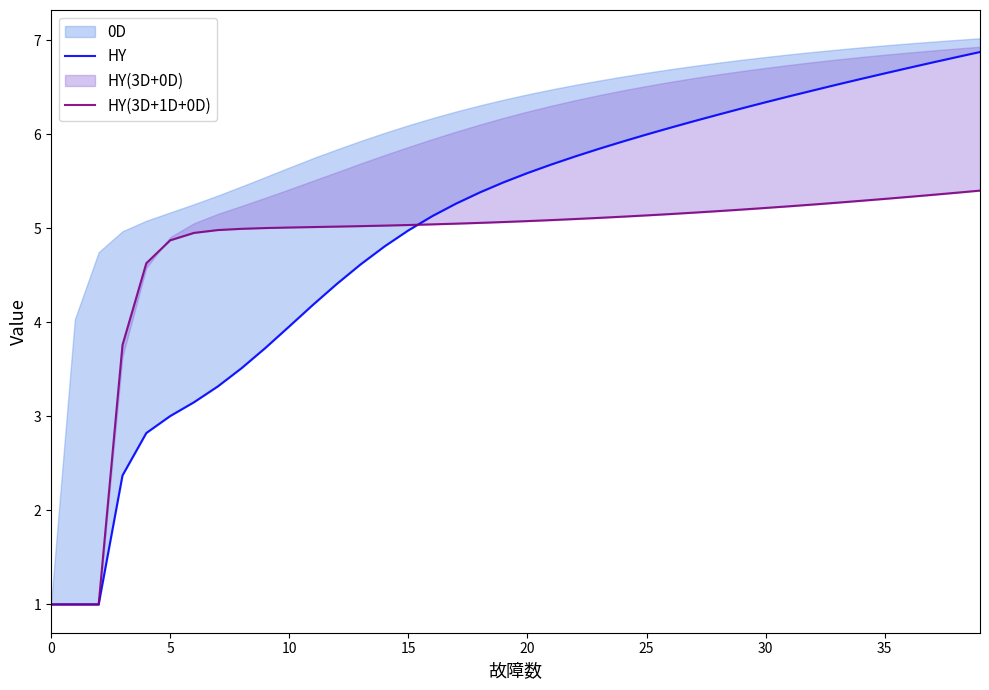

True or false: HY and HY(3D+1D+0D) intersect in this chart.

True